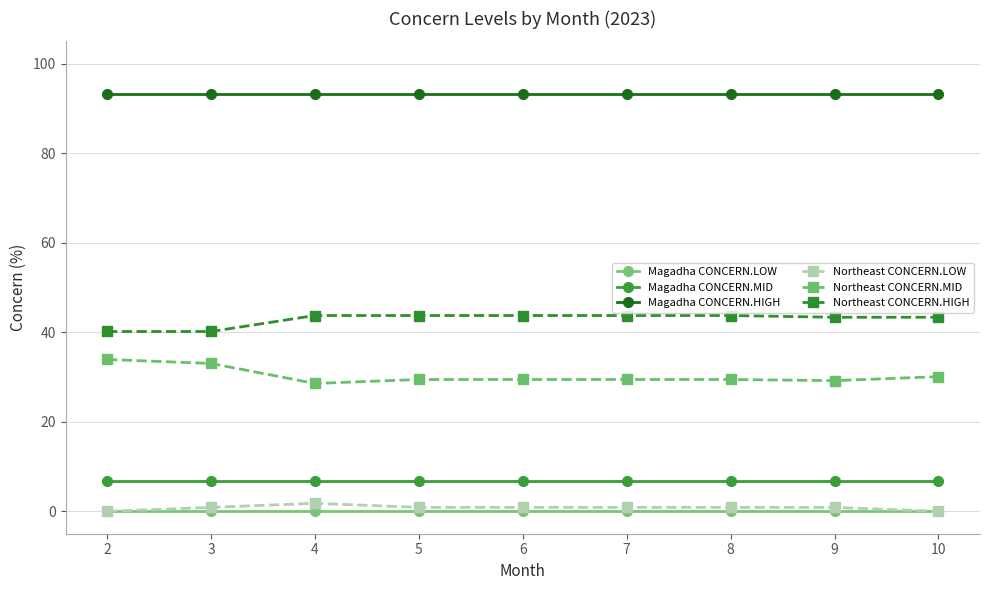

What is the spread (max minus min) of values at 8?

93.3